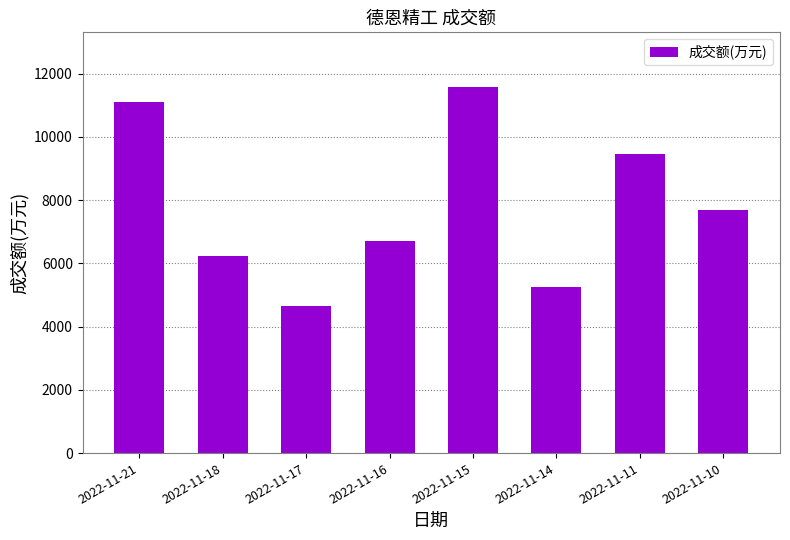

At which label is the value closest to 8109?

2022-11-10